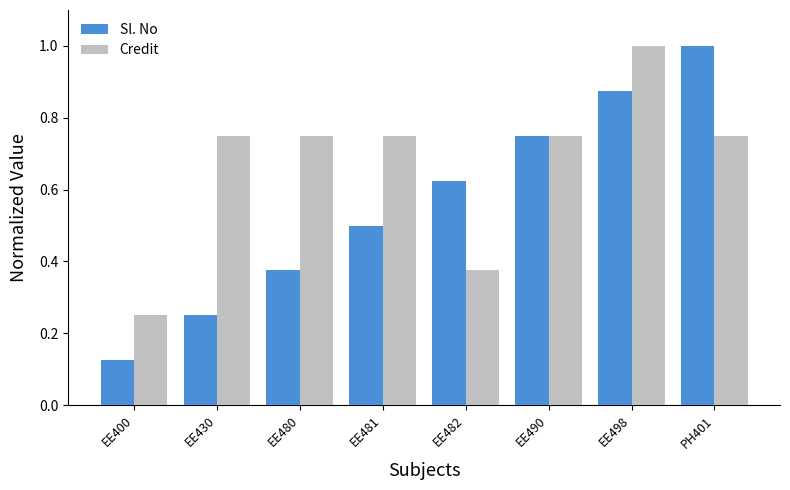

True or false: Sl. No has a value of 1.4 at EE498.

False